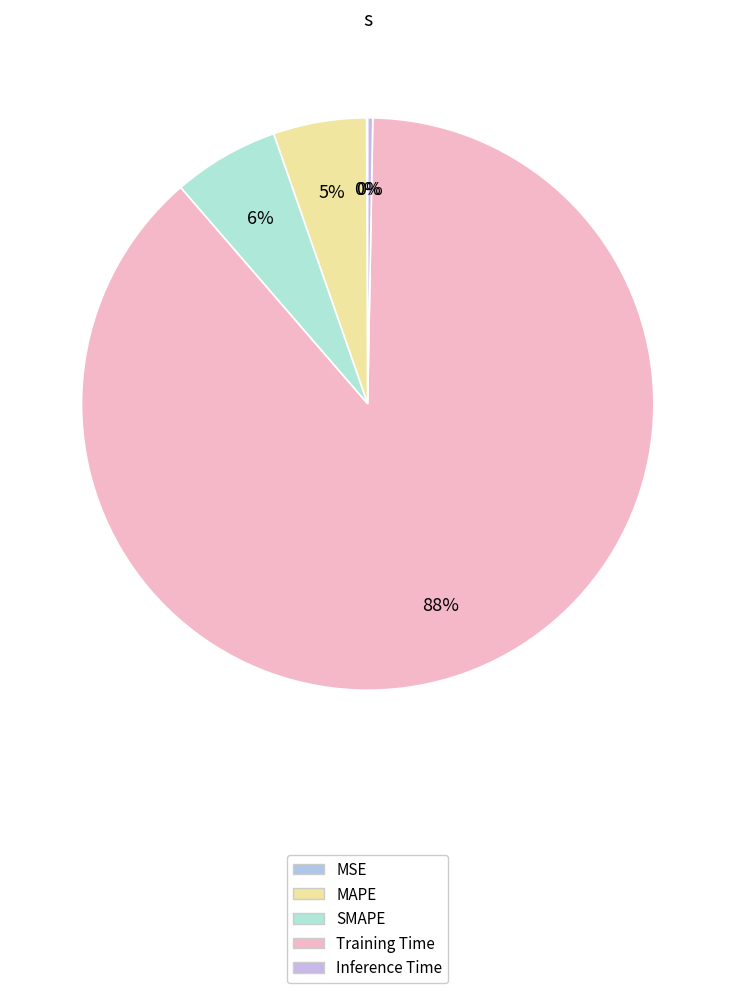

Which category has the biggest portion of the pie?

Training Time